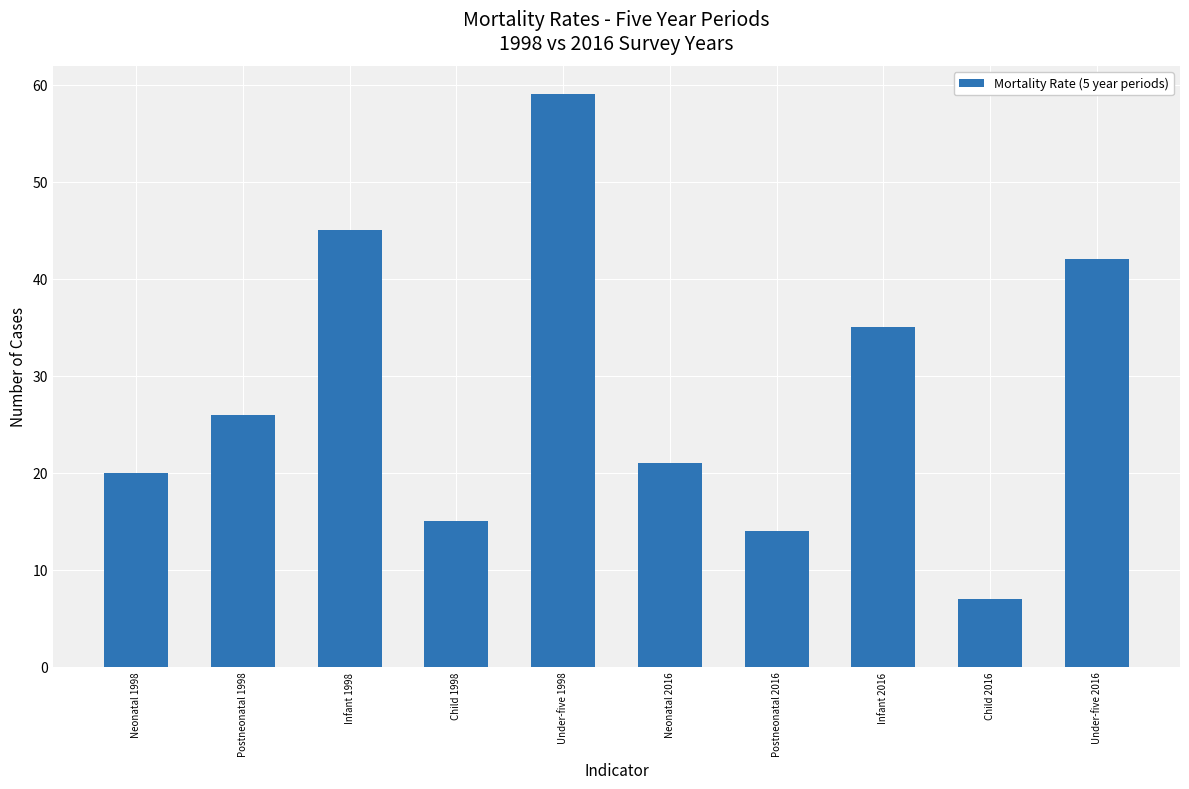

How many series are shown in this chart?

1